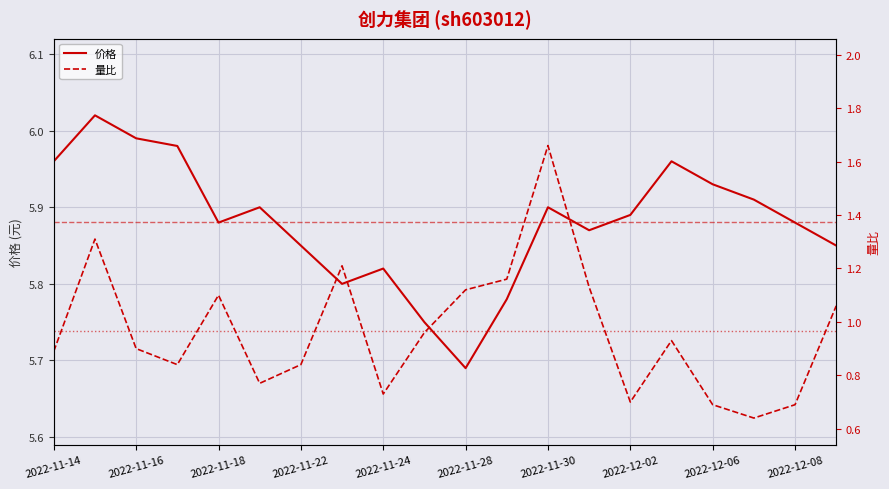

What is the total value across all series at 2022-11-17?

6.8